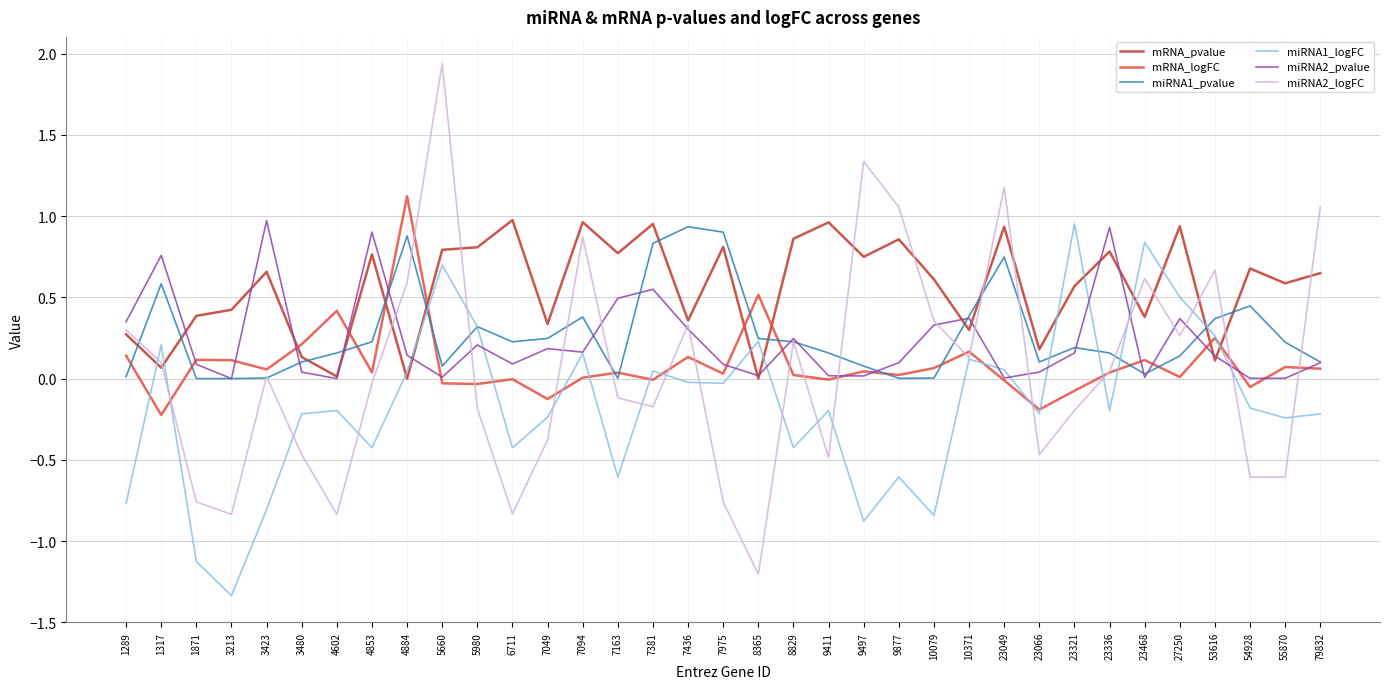

Is it true that mRNA_pvalue equals 0.3 at 27250?

False